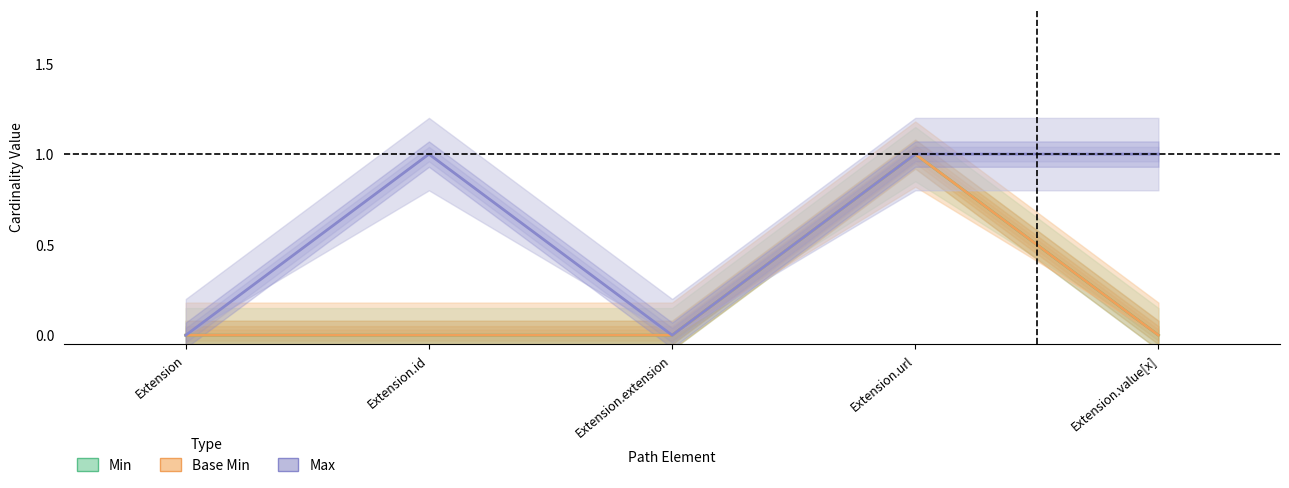

Which series has the largest total across all categories?

Min